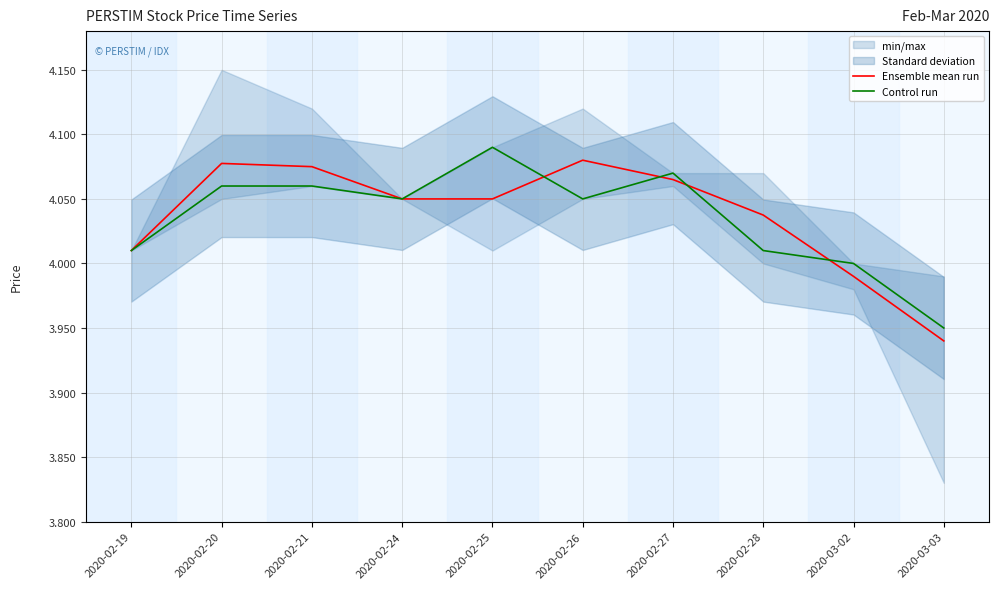

How many data points in Control run are above 4?

8